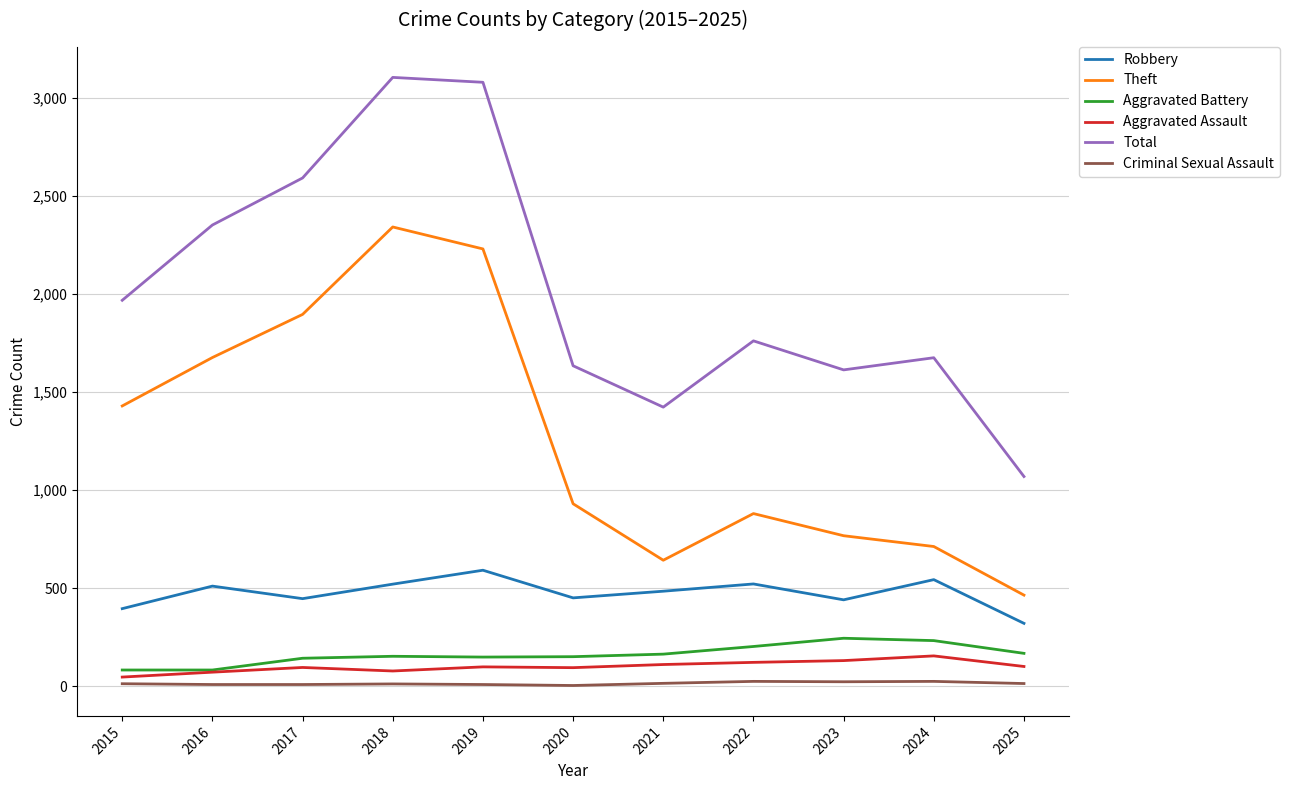

Where is Theft nearest to the value 1403?

2015